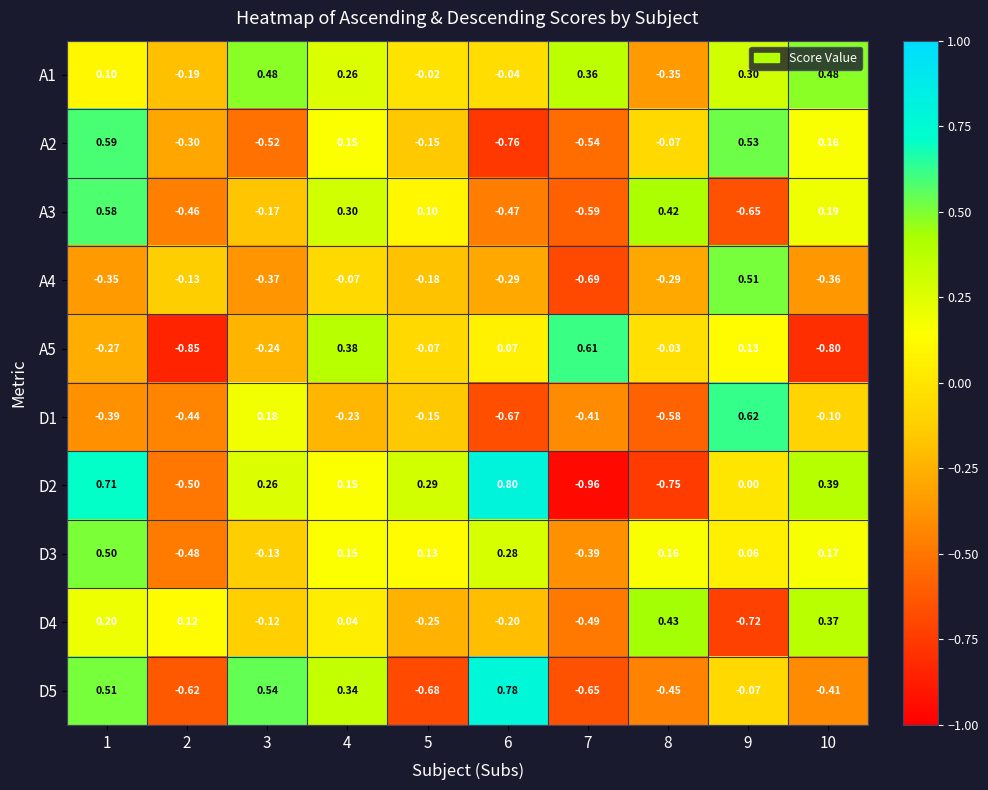

Is the value of A1 at 4 greater than the value of D4 at 9?

Yes